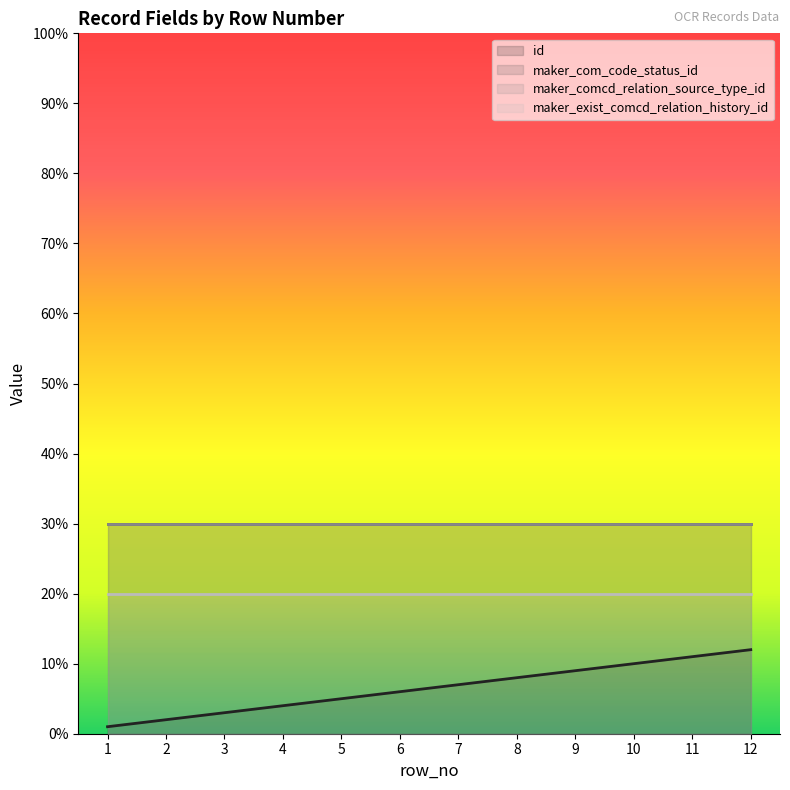

How many categories are shown in the chart?

12